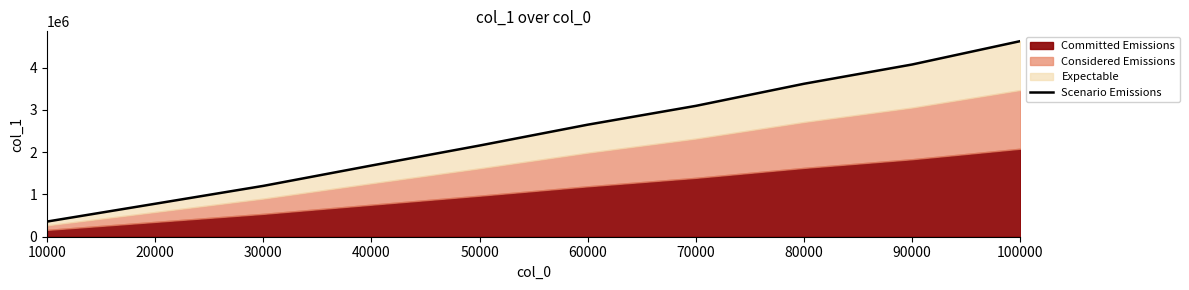

What is the smallest value displayed?

358849